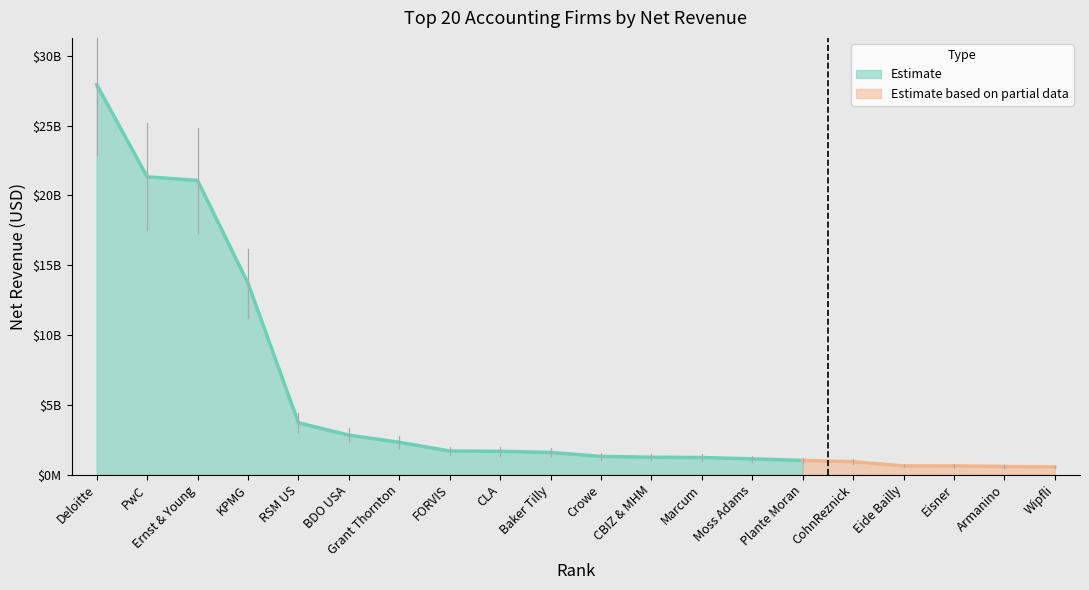

True or false: there are more than 1 points higher than both neighbors.

False